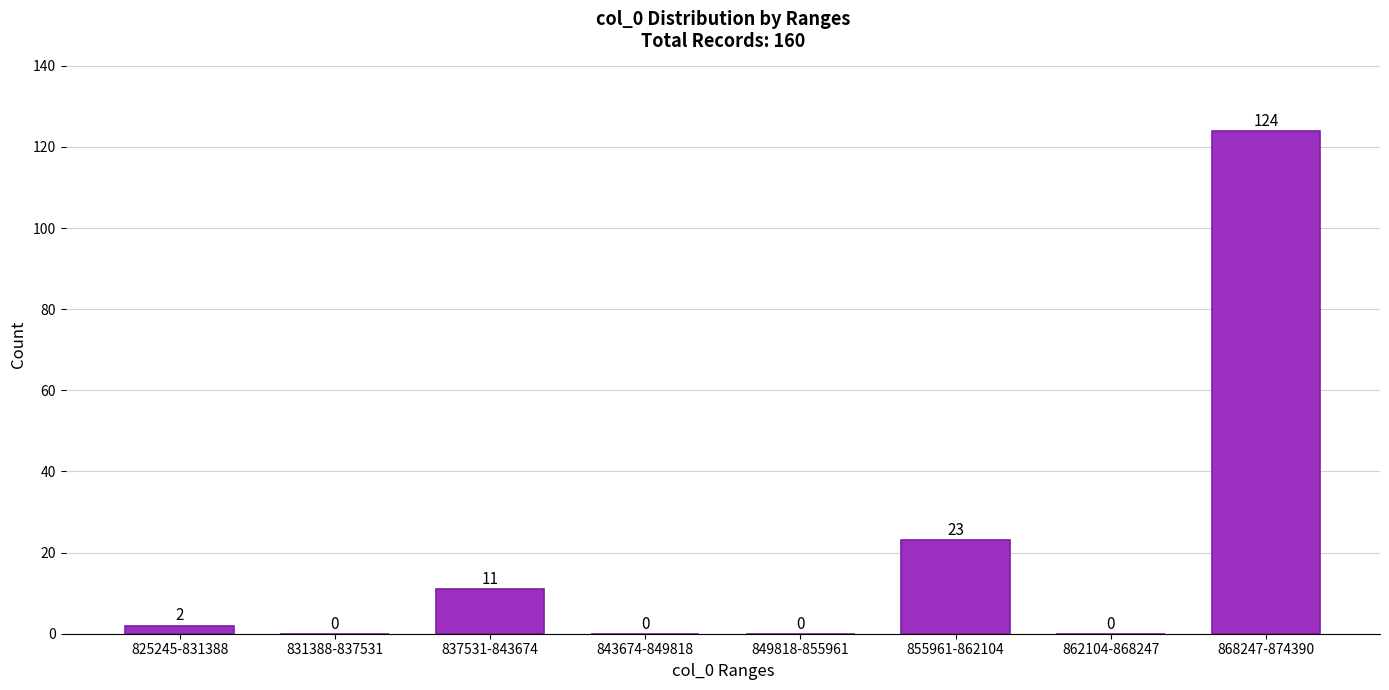

Reading left to right, what are all the values shown in this chart?

825245-831388=2	831388-837531=0	837531-843674=11	843674-849818=0	849818-855961=0	855961-862104=23	862104-868247=0	868247-874390=124